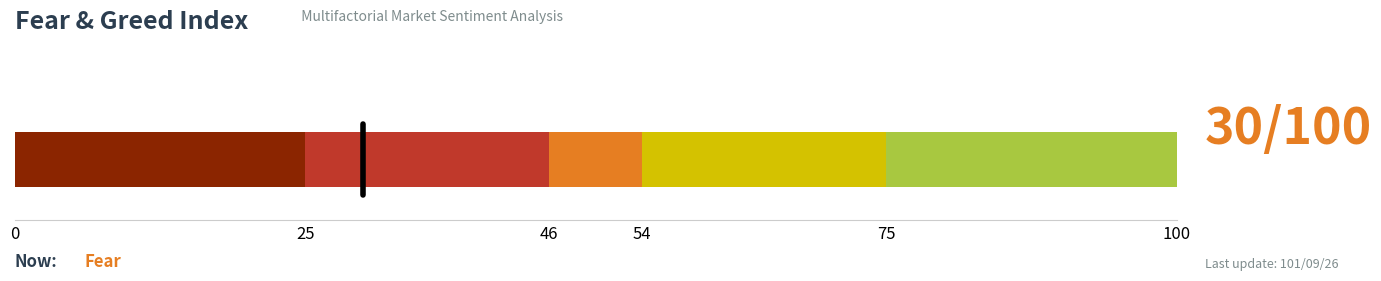

How many distinct data groups are displayed?

5